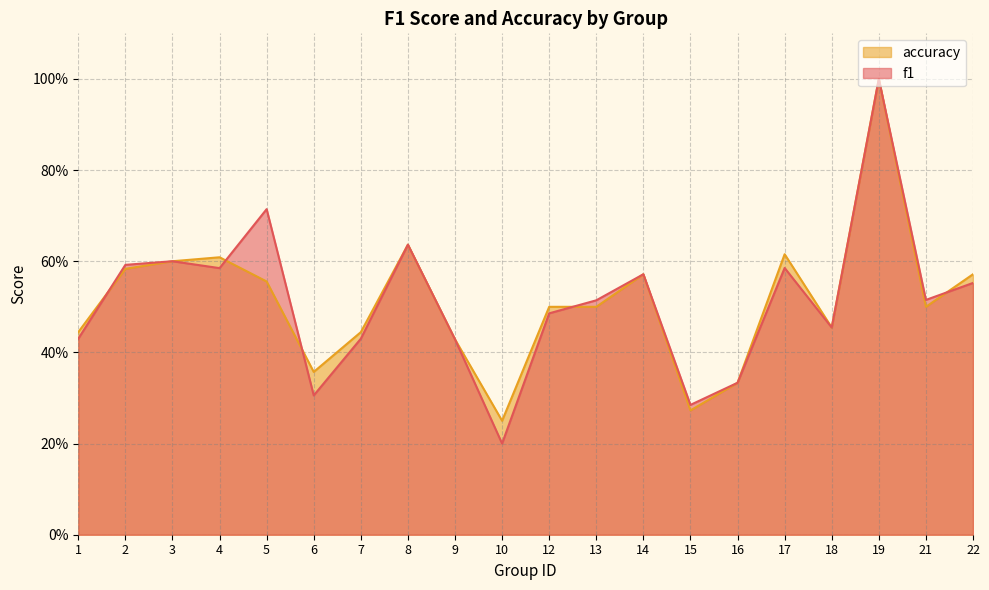

Rank the series by their maximum value, from highest to lowest.

f1, accuracy